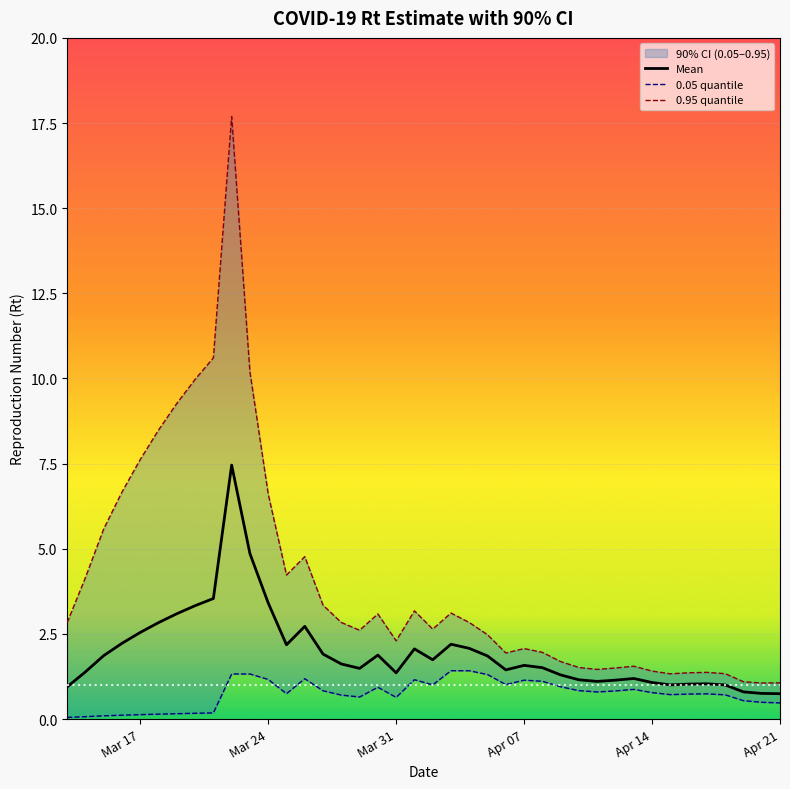

How many lines are shown in the chart?

3